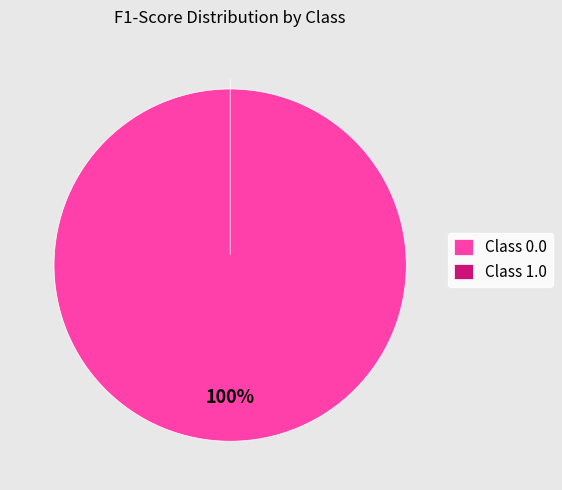

What is the total percentage of 1.0 and 0.0?

100.0%